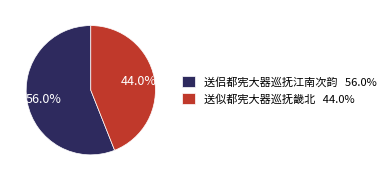

Count the number of slices in the pie.

2